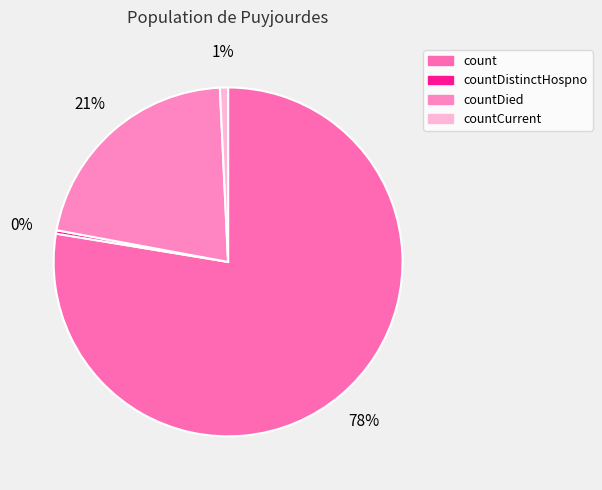

The countDied slice represents 9% of the pie. True or false?

False